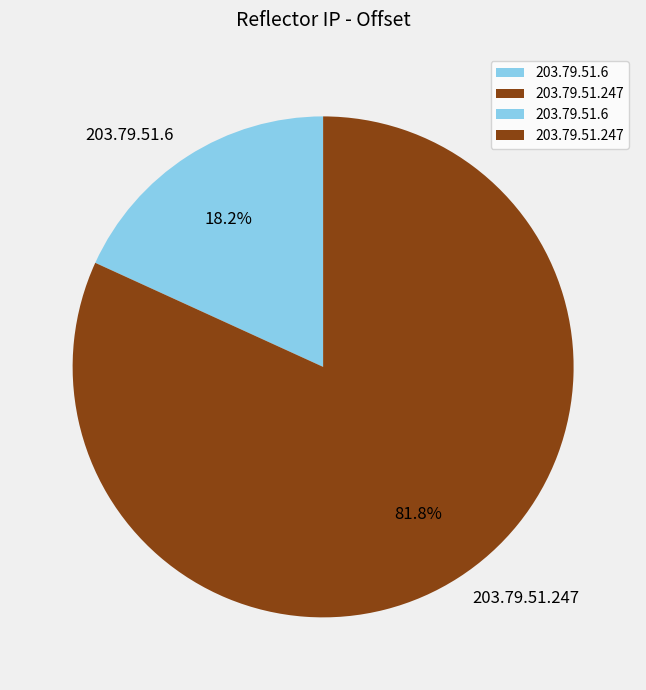

Between 203.79.51.247 and 203.79.51.6, which is larger?

203.79.51.247